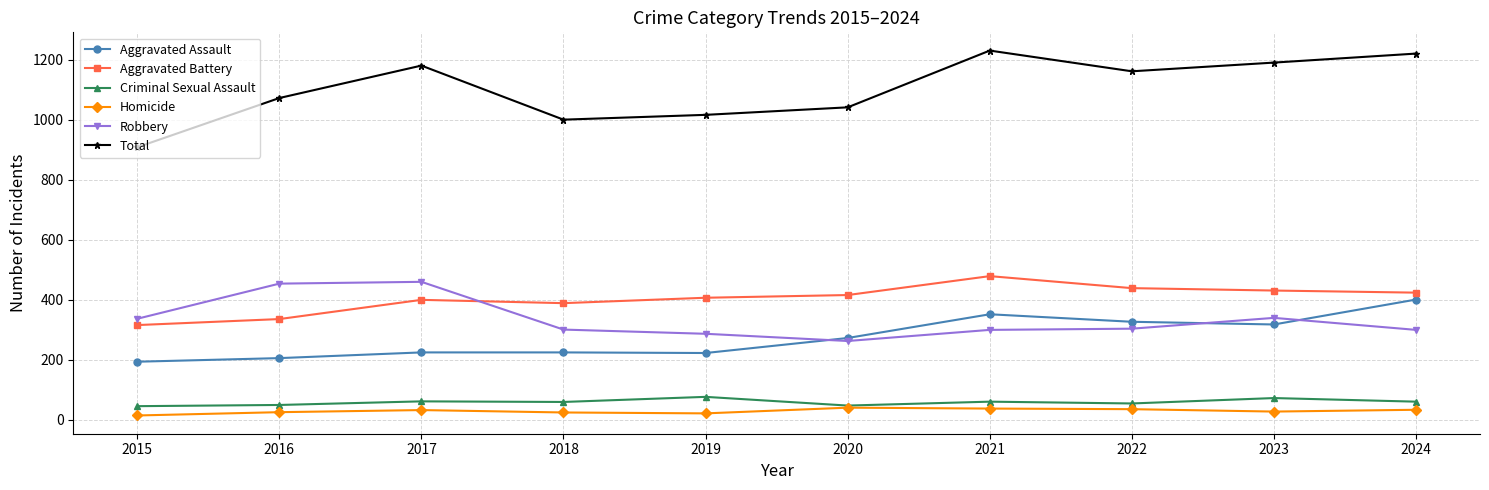

Is the value of Criminal Sexual Assault at 2016 greater than the value of Aggravated Battery at 2020?

No